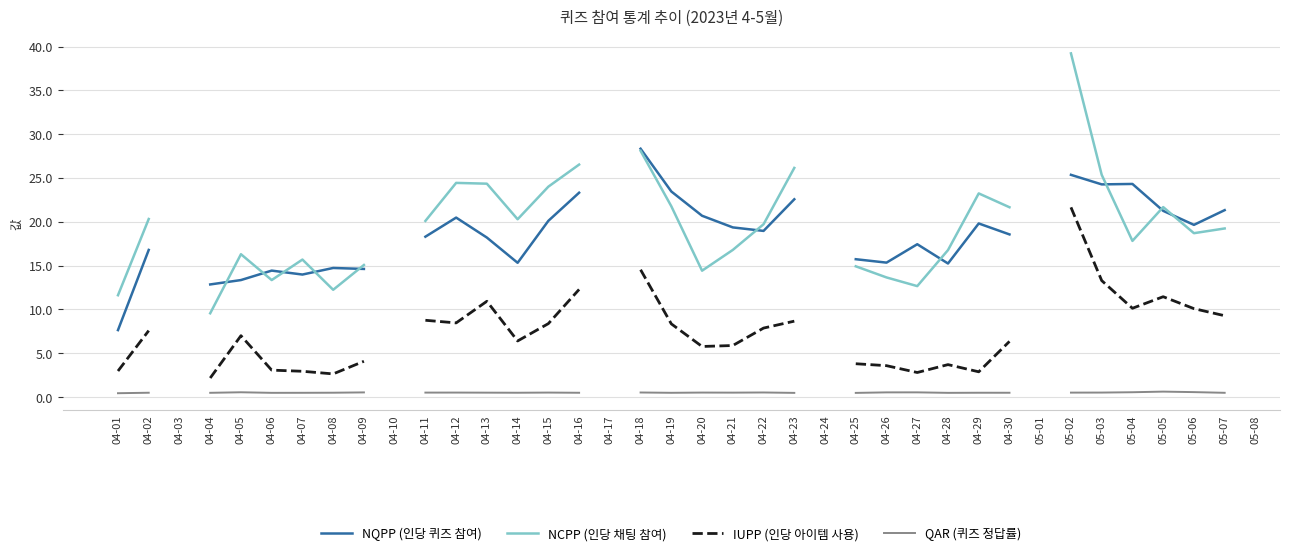

How many intersections are there between NQPP (인당 퀴즈 참여) and NCPP (인당 채팅 참여)?

10